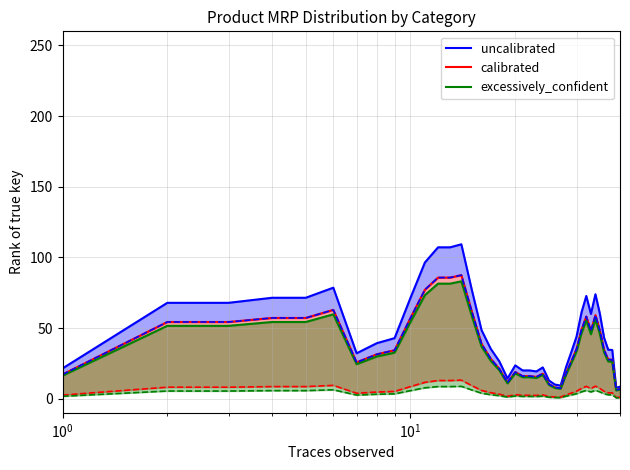

True or false: excessively_confident and uncalibrated intersect in this chart.

False